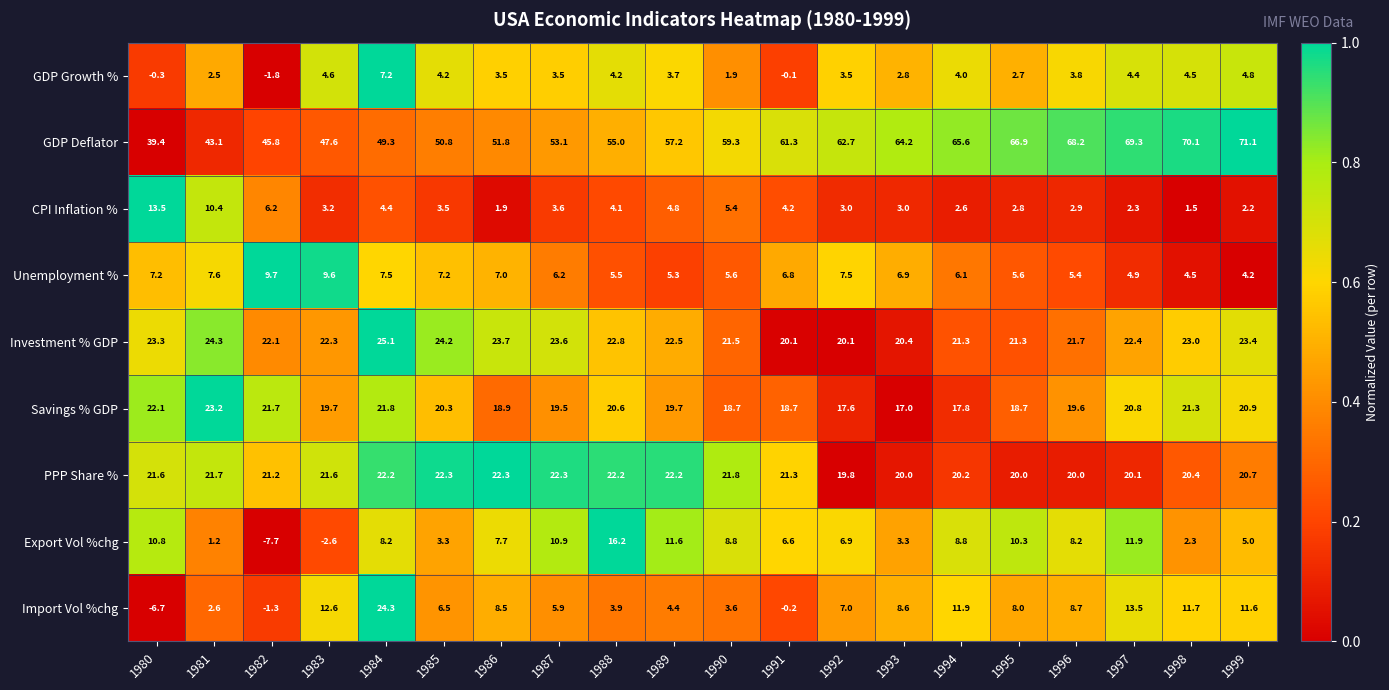

At how many categories does at least one series exceed 0?

20